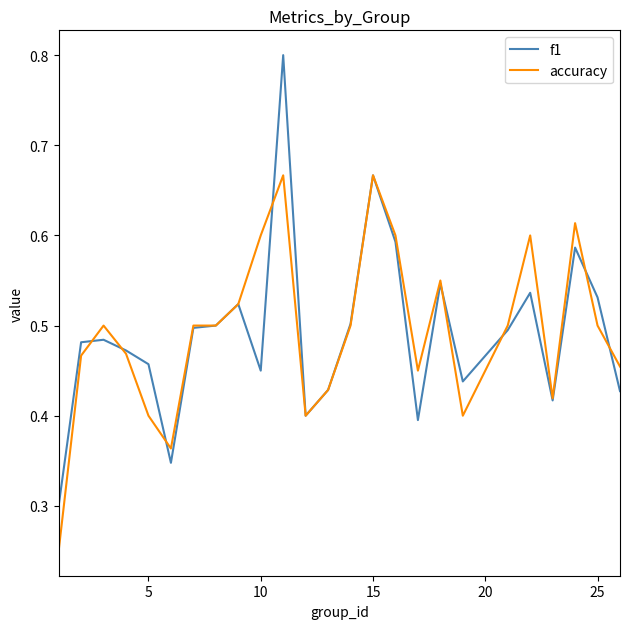

What is the maximum value shown in the chart?

0.8